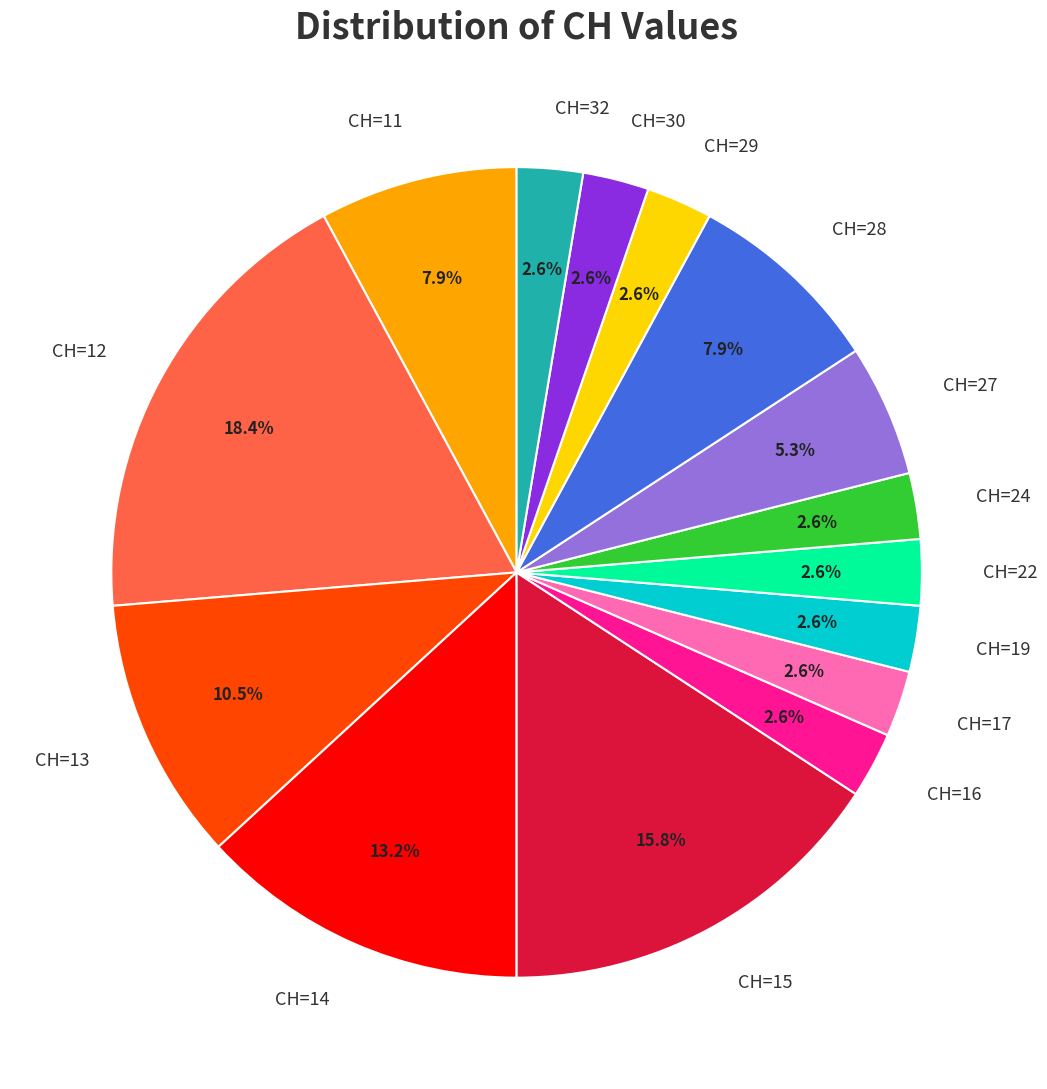

Is the sum of CH=15 and CH=24 greater than half?

No